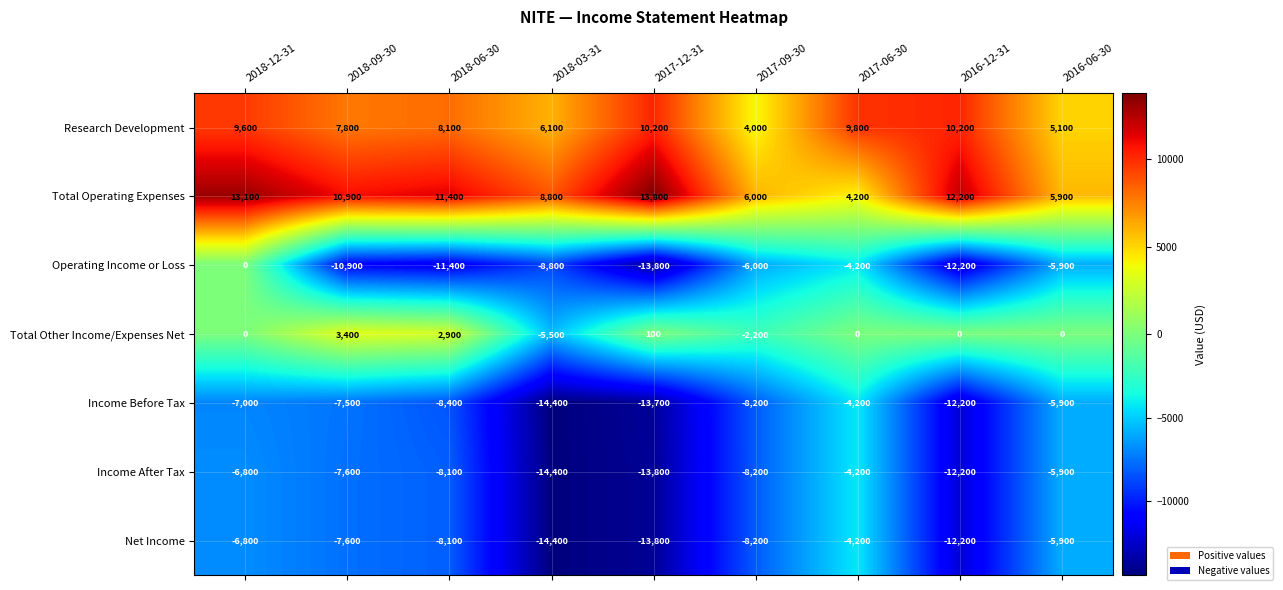

The value of Net Income at 2018-03-31 is -14400. True or false?

True